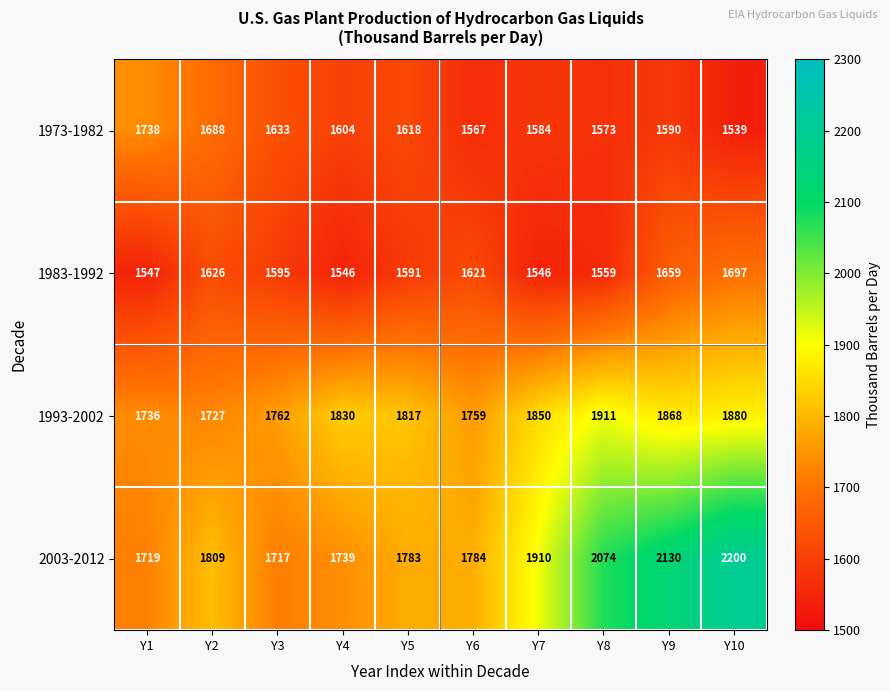

Which label corresponds to the smallest value in the chart?

Y10